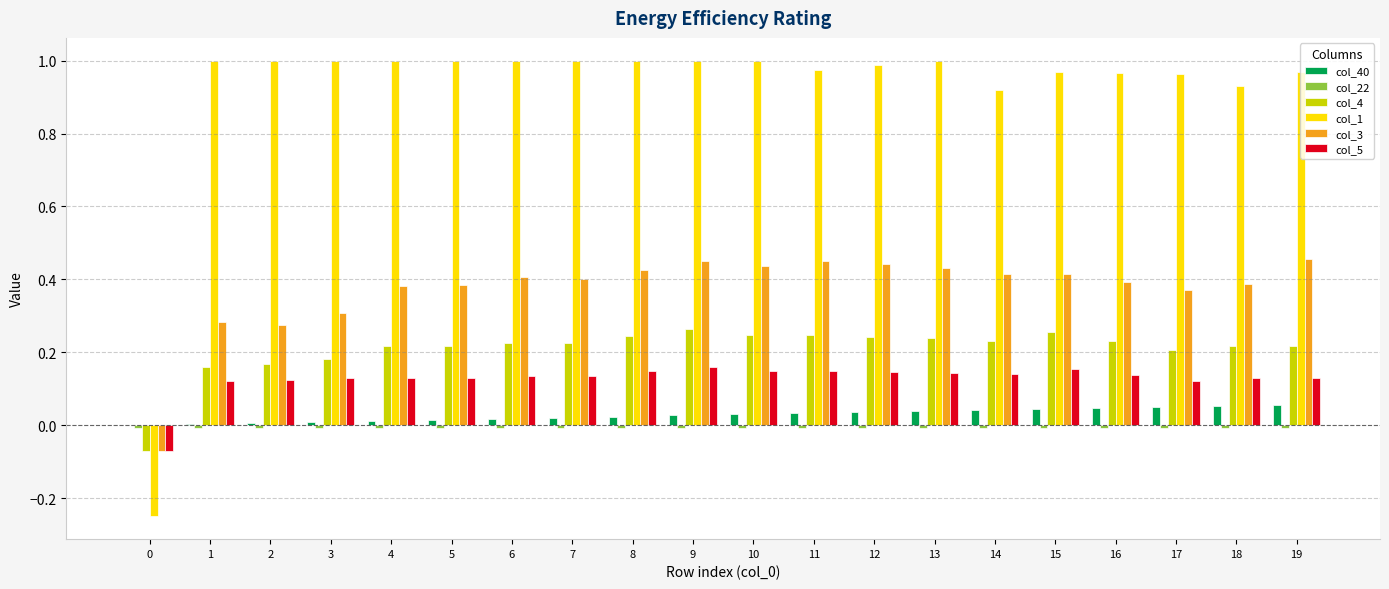

How many series are shown in this chart?

6